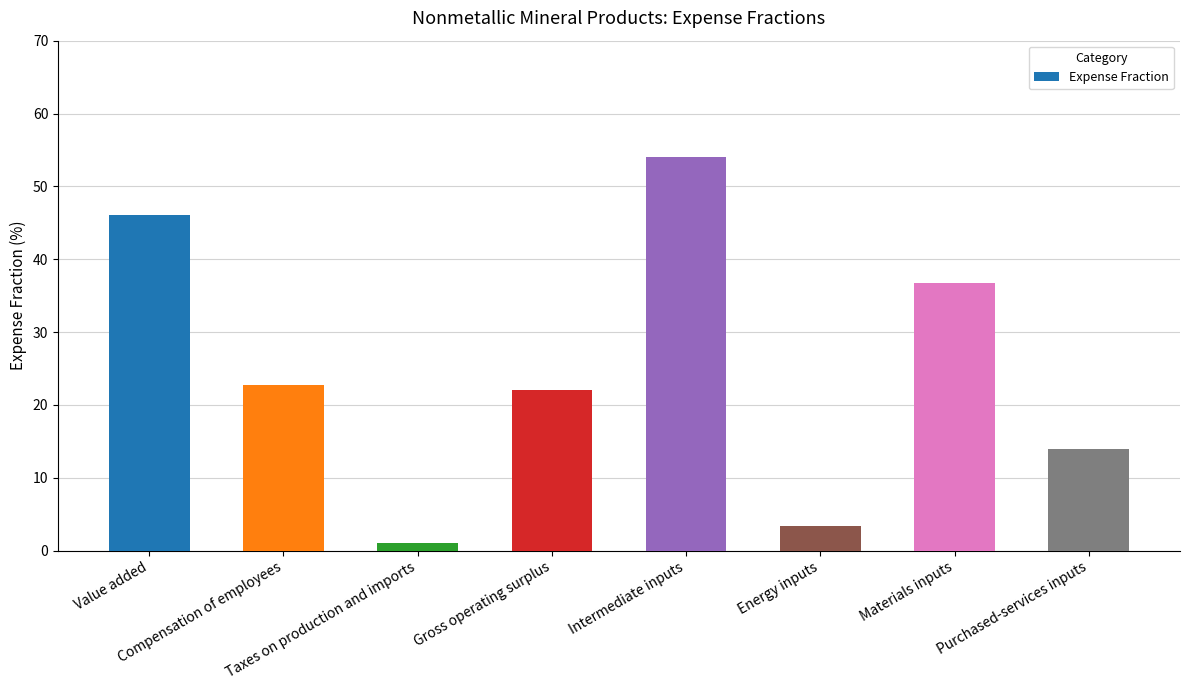

Reading left to right, transcribe all the data shown in this chart.

Value added=46.0	Compensation of employees=22.7	Taxes on production and imports=1.1	Gross operating surplus=22.1	Intermediate inputs=54.0	Energy inputs=3.3	Materials inputs=36.7	Purchased-services inputs=14.0